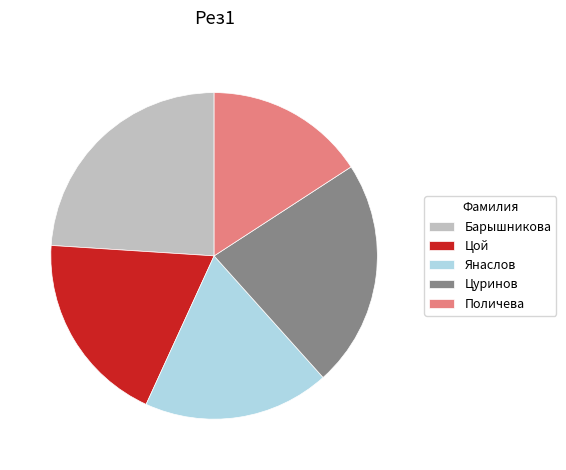

Is Цой the majority of the pie?

No